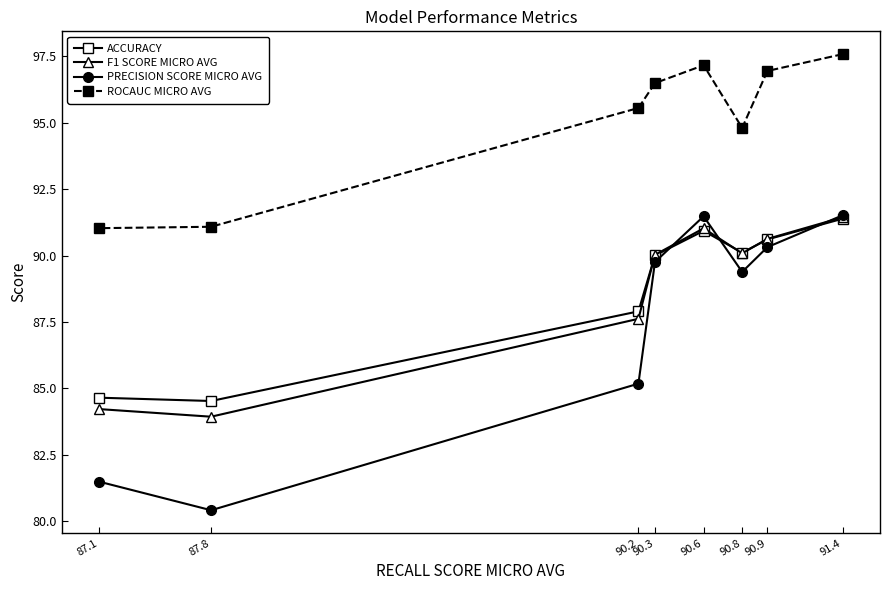

What is the greatest value displayed?

97.6